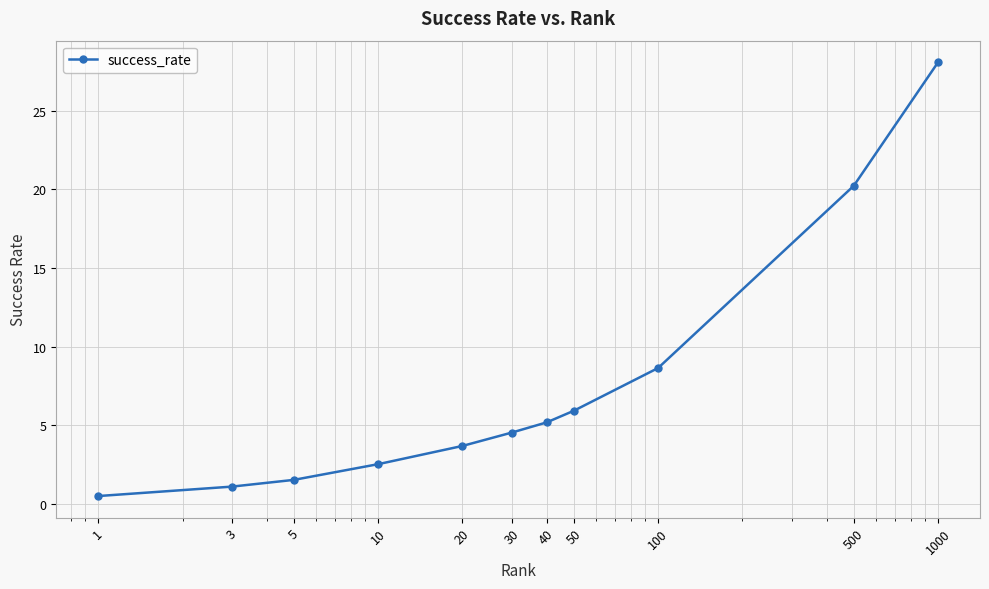

Count the number of data series in this chart.

1